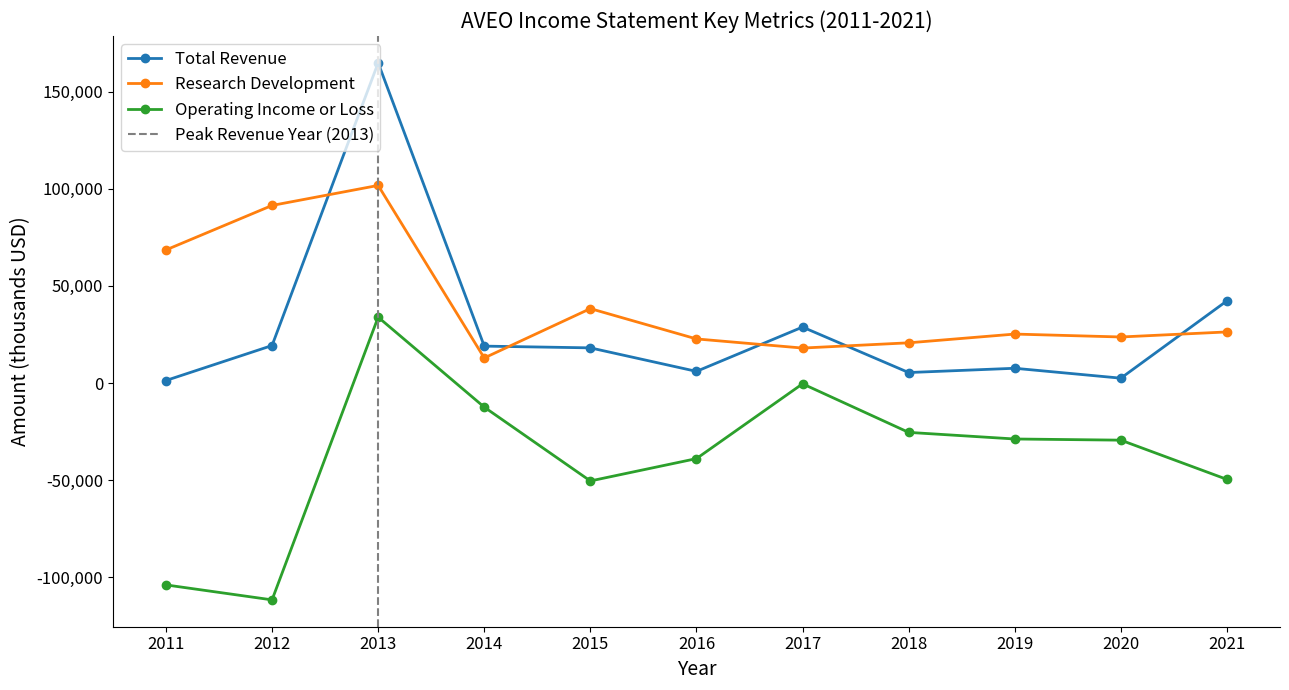

What is the difference between the highest and lowest values at 2011?

172400